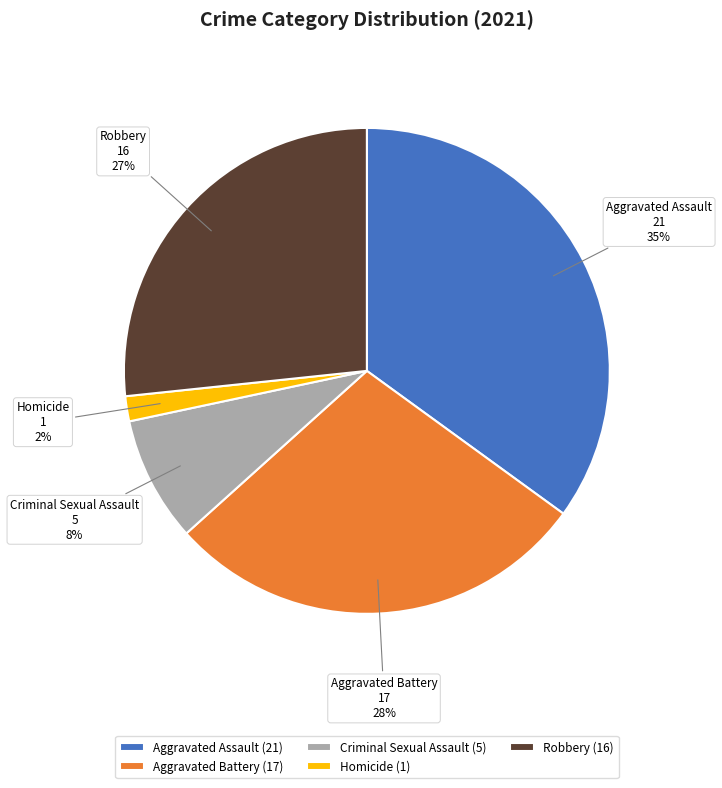

Do Aggravated Battery and Criminal Sexual Assault together represent more than half of the pie?

No